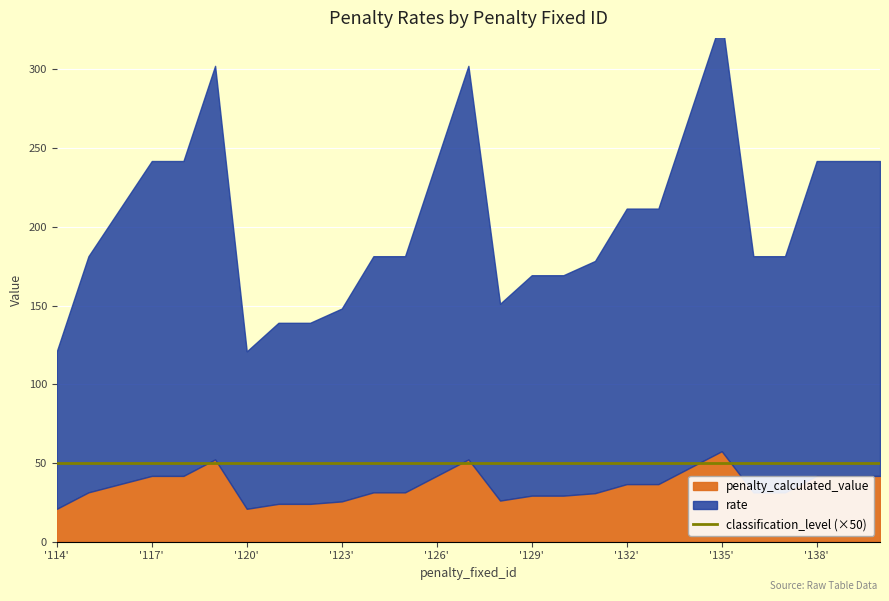

At how many categories does at least one series exceed 246?

3